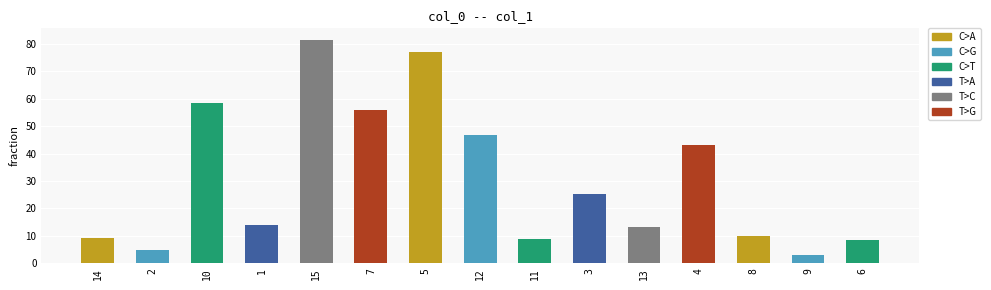

What is the difference between the values at 2 and 7?

51.0